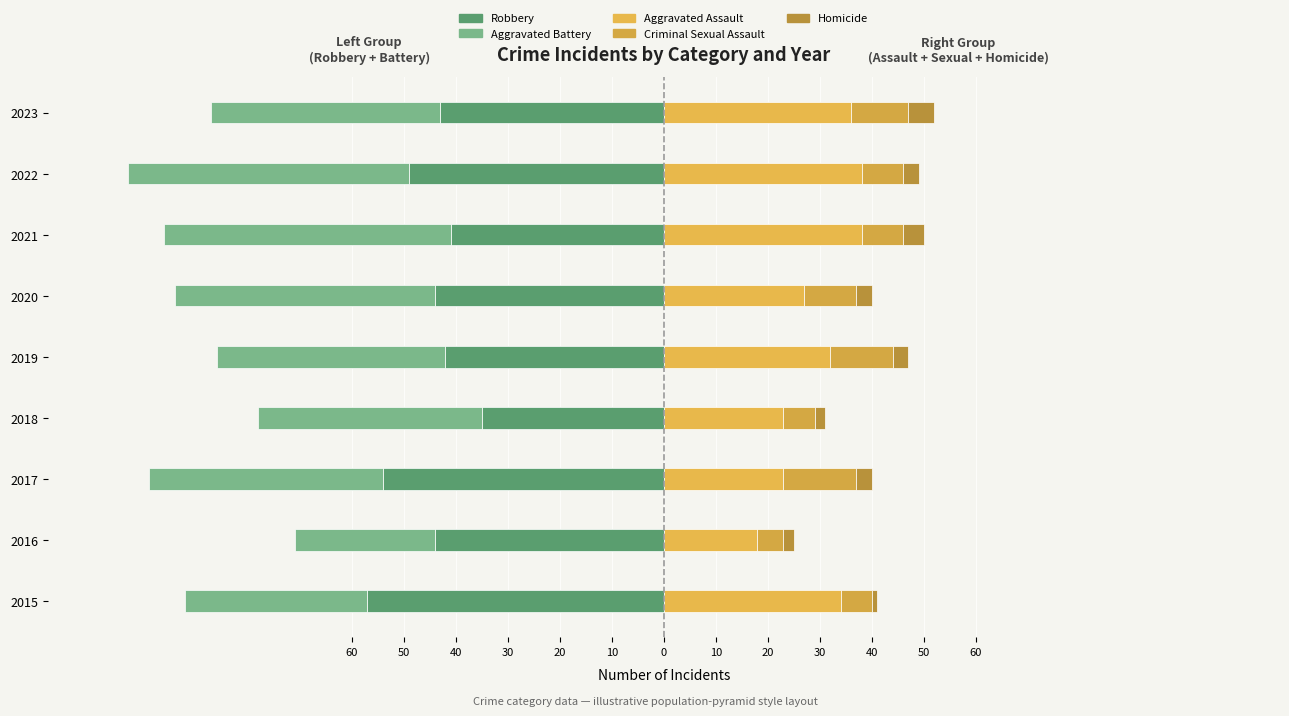

Does the chart contain stacked bars?

No